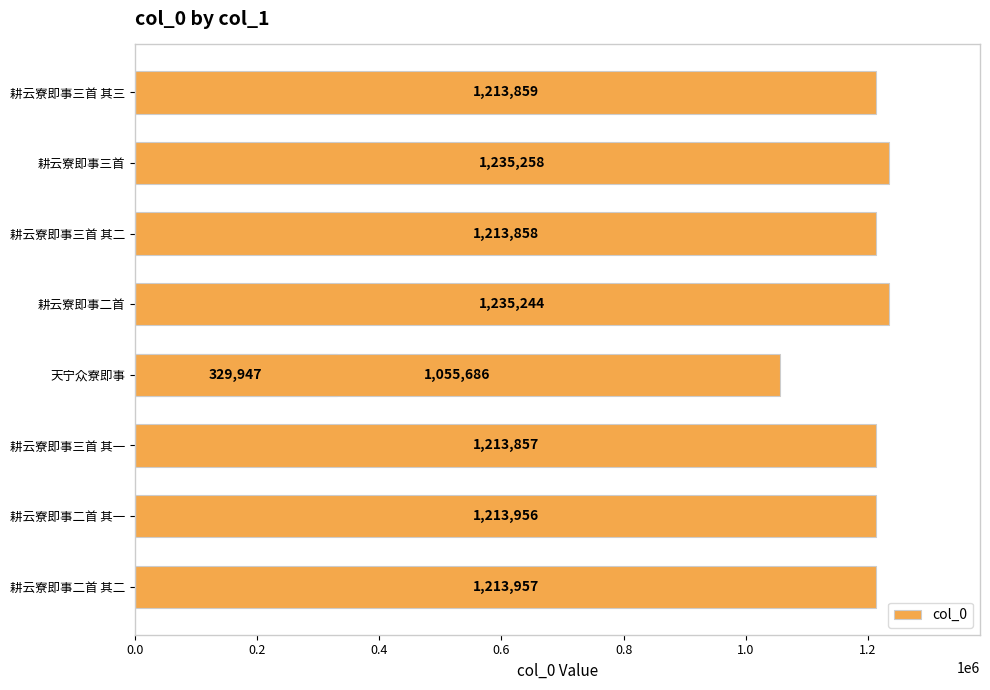

Are the bars horizontal?

Yes